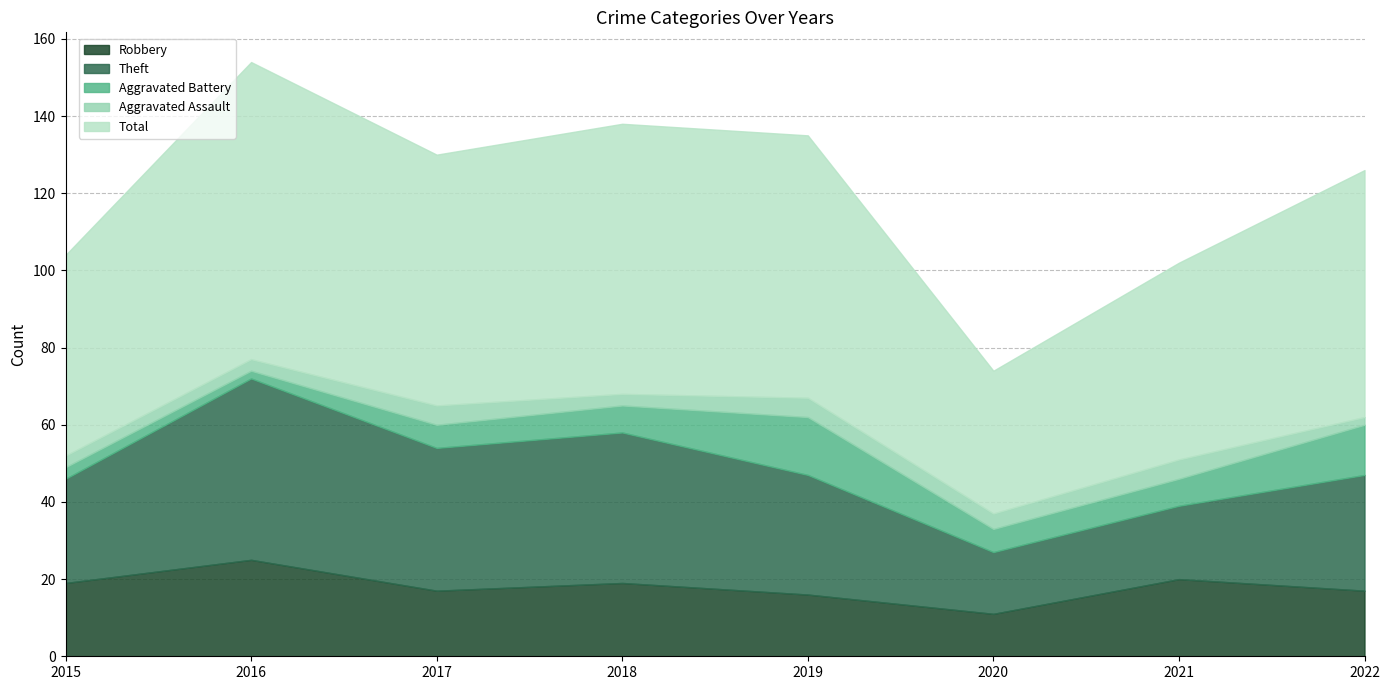

How many values in the Robbery series are below 19?

4